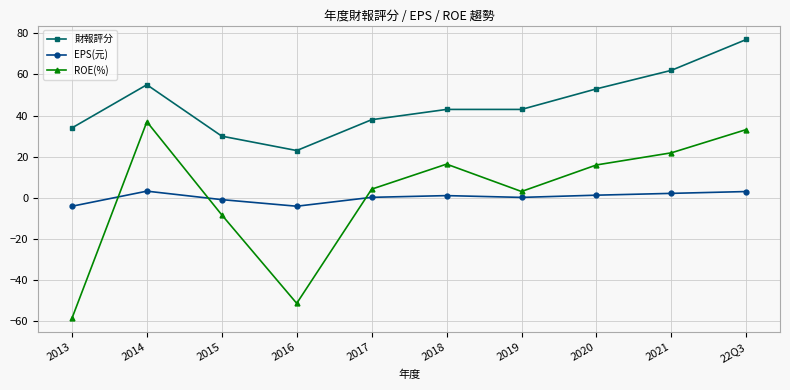

How many data points does each series have?

10